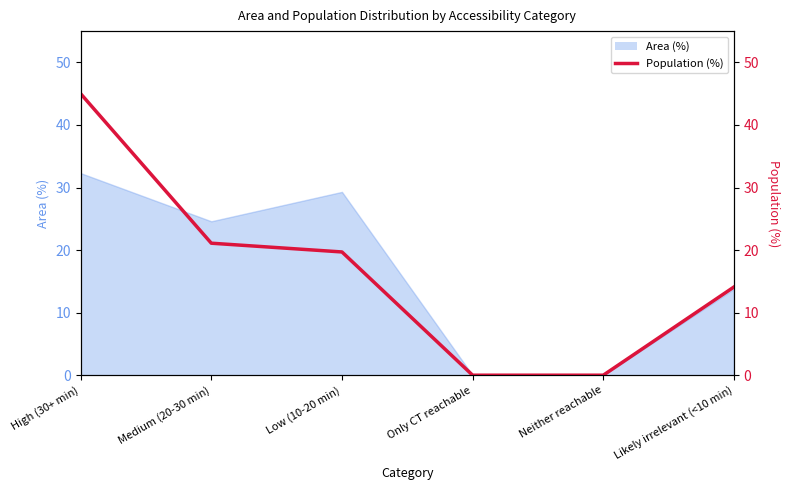

Which label corresponds to the smallest value in the chart?

Only CT reachable